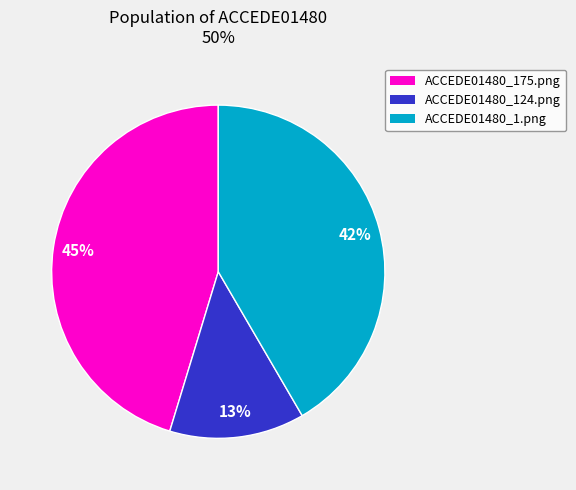

What is the smallest slice in the pie chart?

ACCEDE01480_124.png